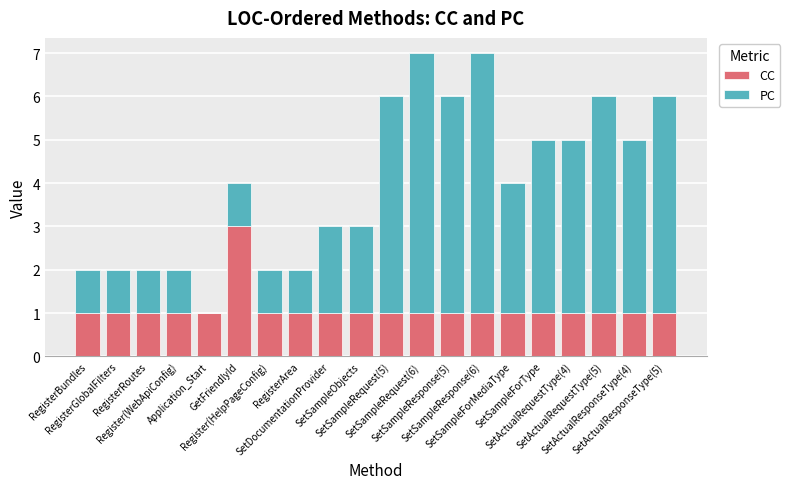

What is the highest value of the CC series?

3